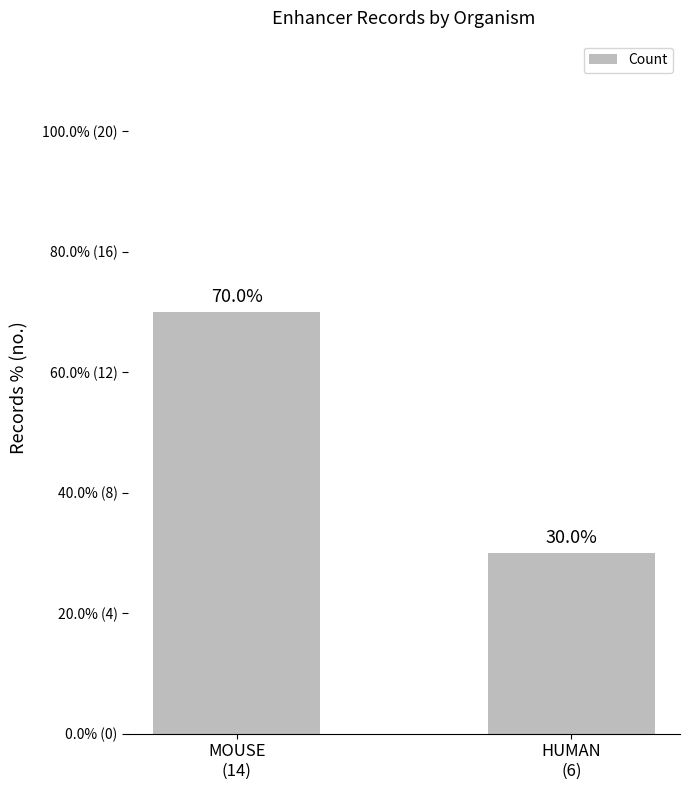

The chart shows a value of 2 at HUMAN
(6). True or false?

False